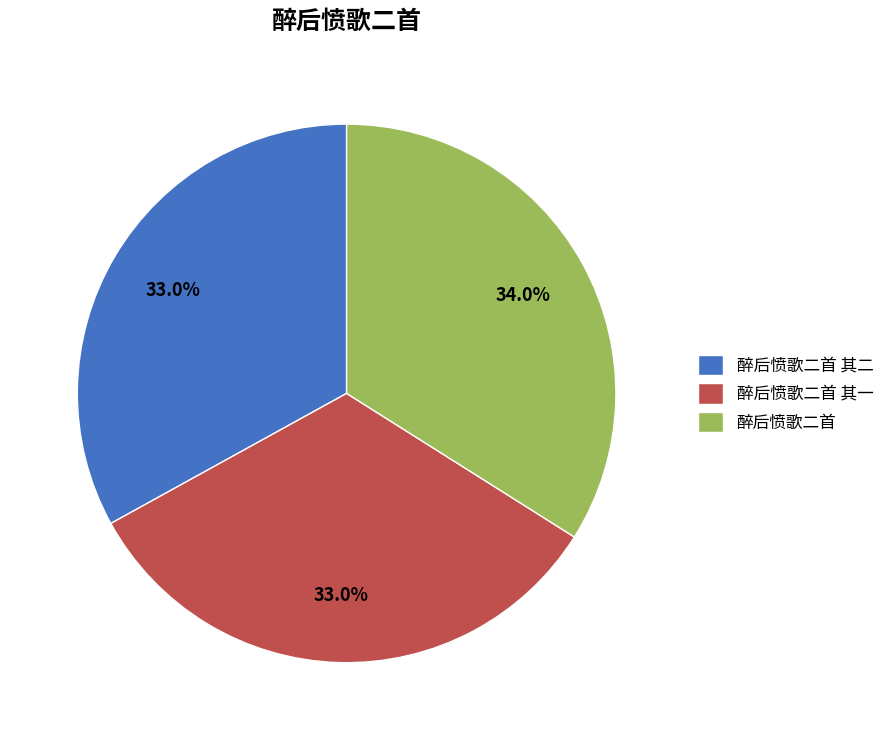

Which category has the biggest portion of the pie?

醉后愤歌二首